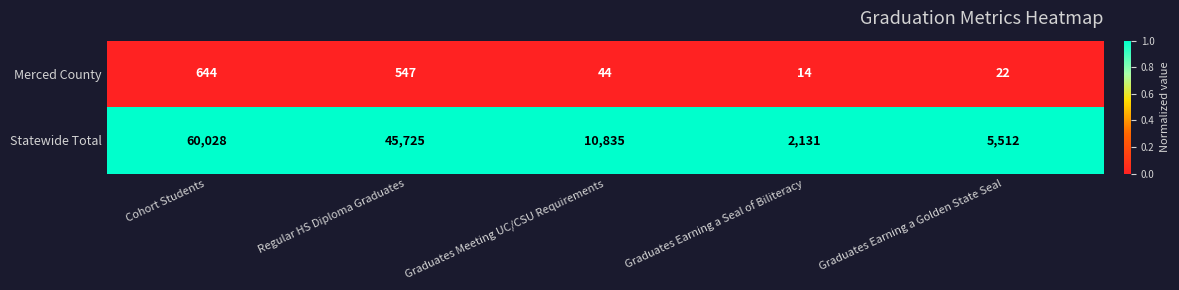

At which label does Statewide Total reach its peak?

Cohort Students